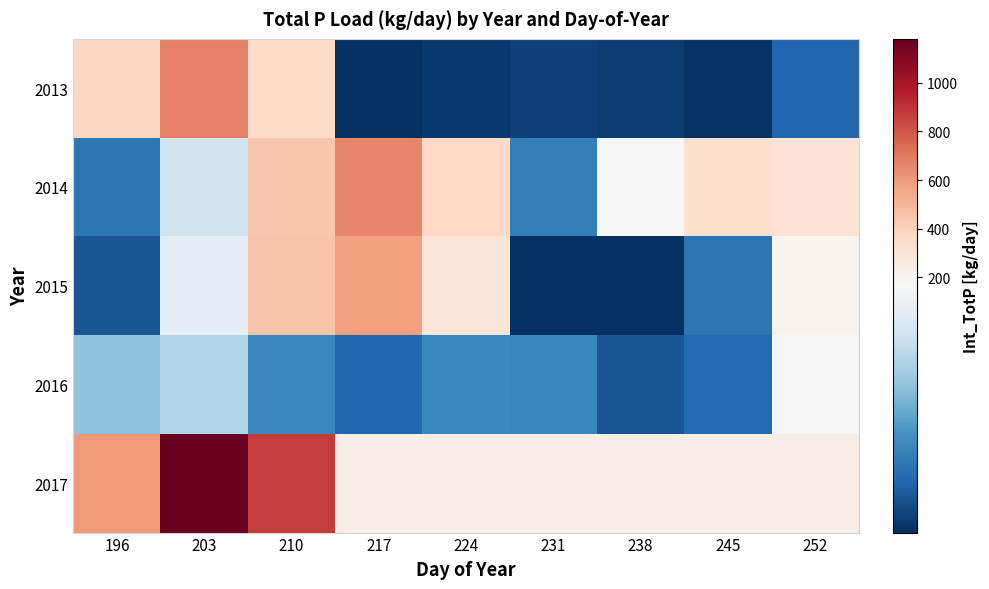

What is the smallest value displayed?

33.6